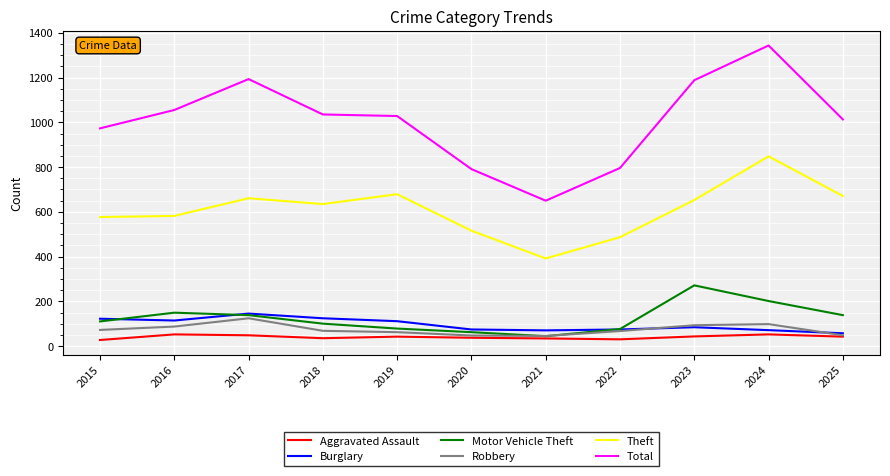

What is the sum of the Total values at 2018 and 2017?

2228